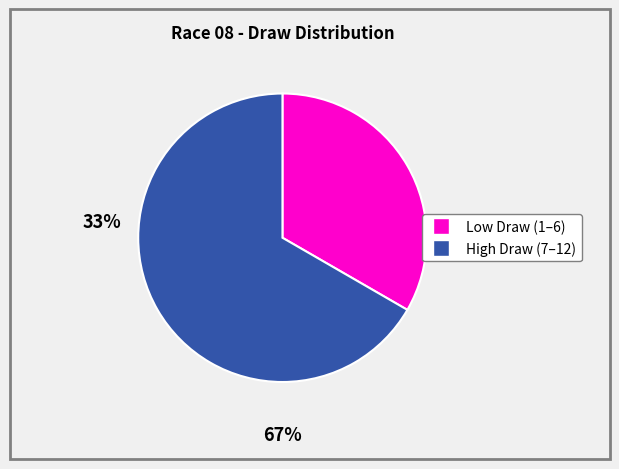

Does any single category account for the majority?

Yes